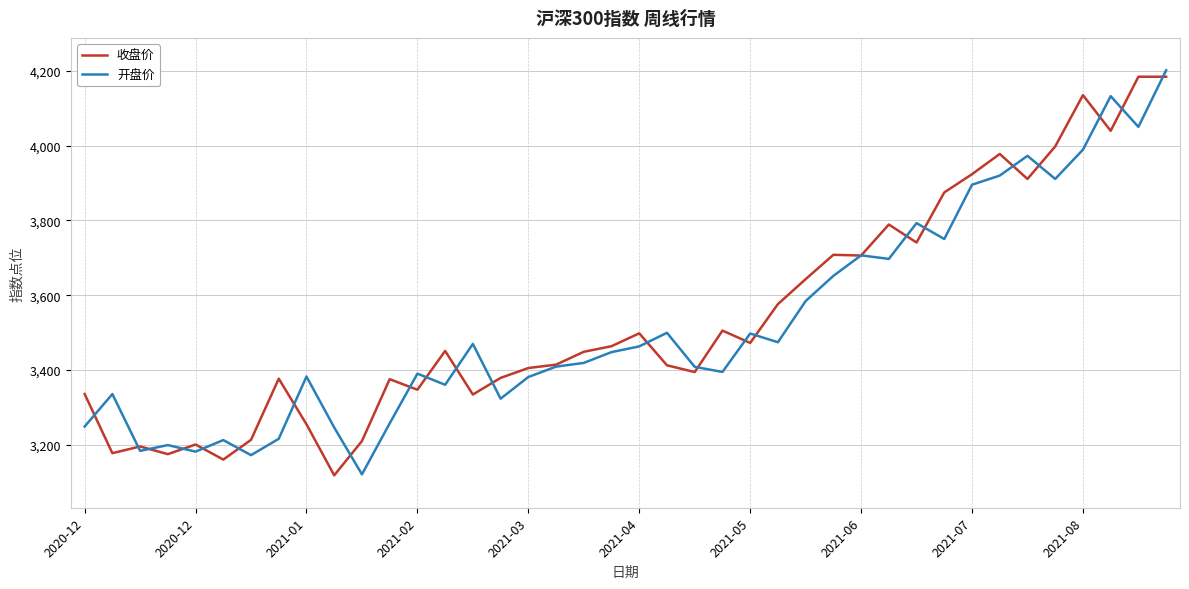

What is the greatest value displayed?

4201.2